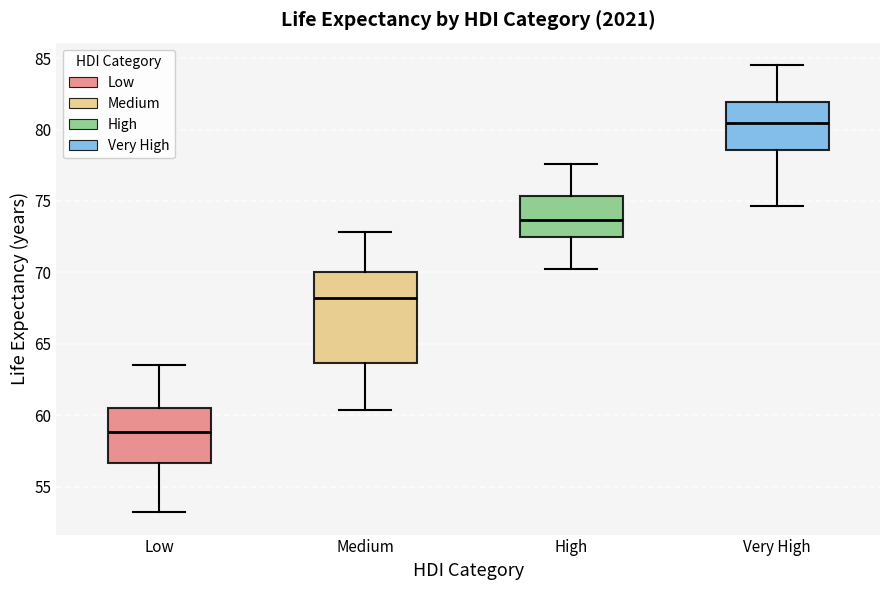

Where does the median line of the box for Very High sit on the y-axis? The values are not printed on the chart, so give them approximately, as read against the axis.

80.5